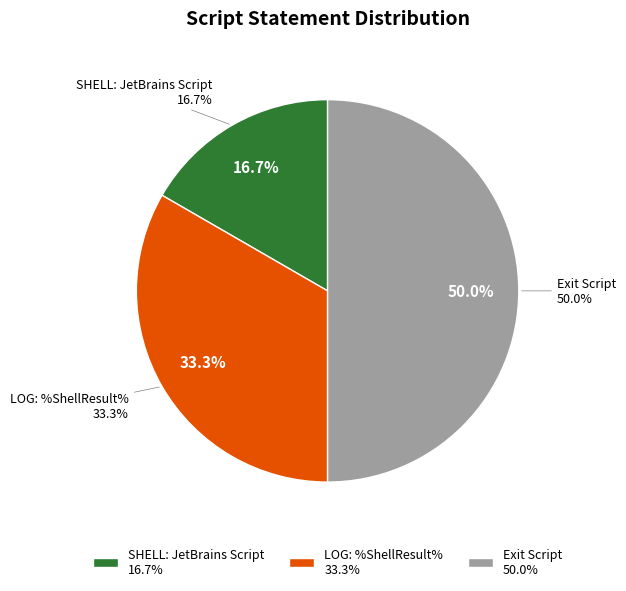

True or false: Exit Script accounts for 50% of the total.

True